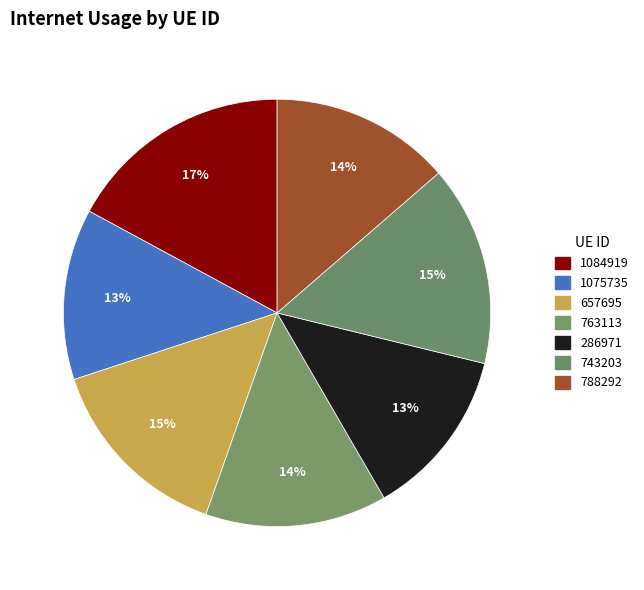

How many segments does this pie chart have?

7